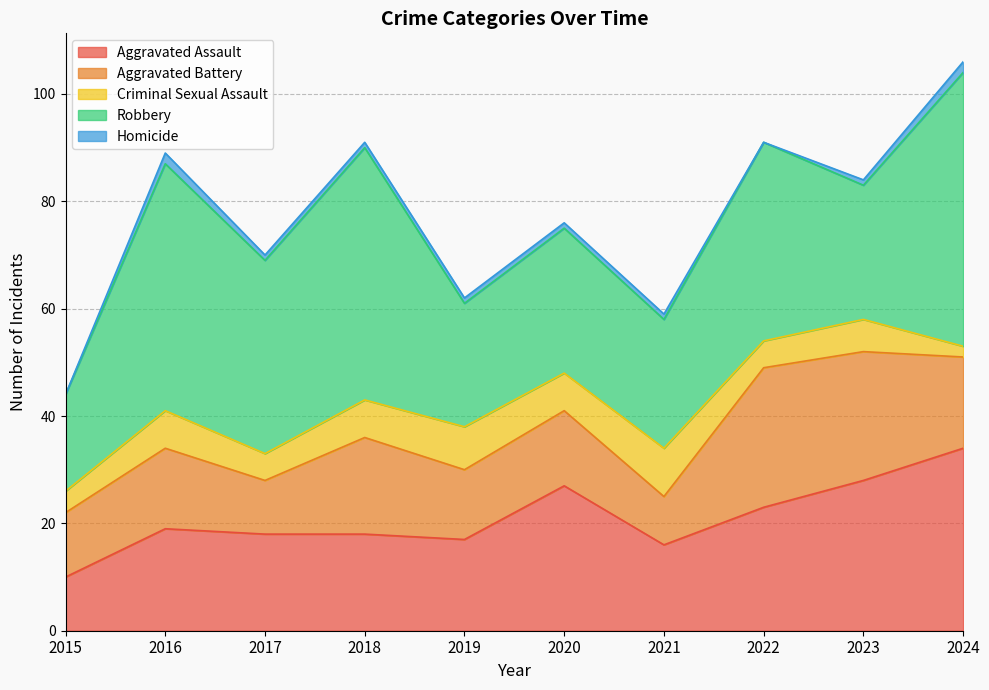

Does the chart display data point markers on the line(s)?

No